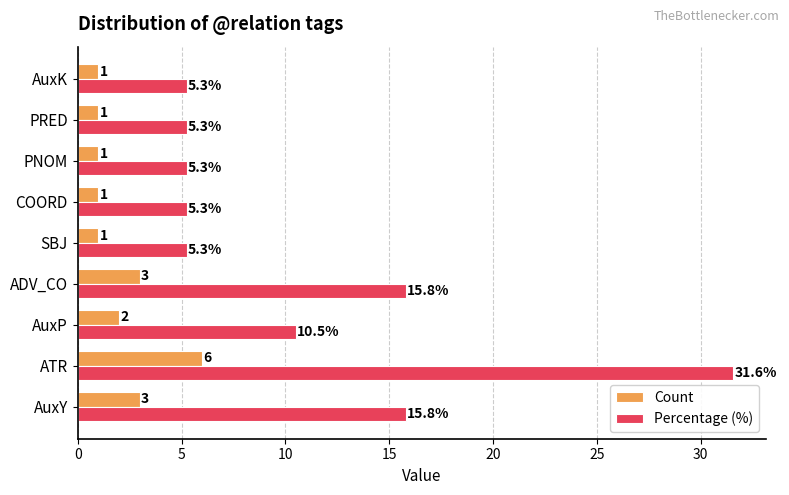

At which label does Count reach its peak?

ATR